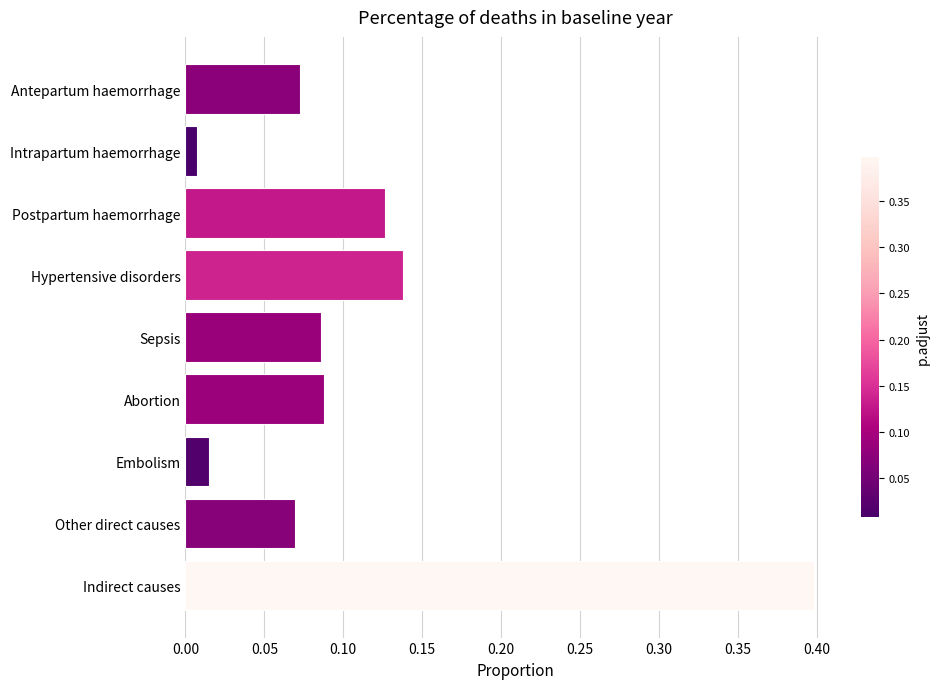

What is the maximum value shown in the chart?

0.4